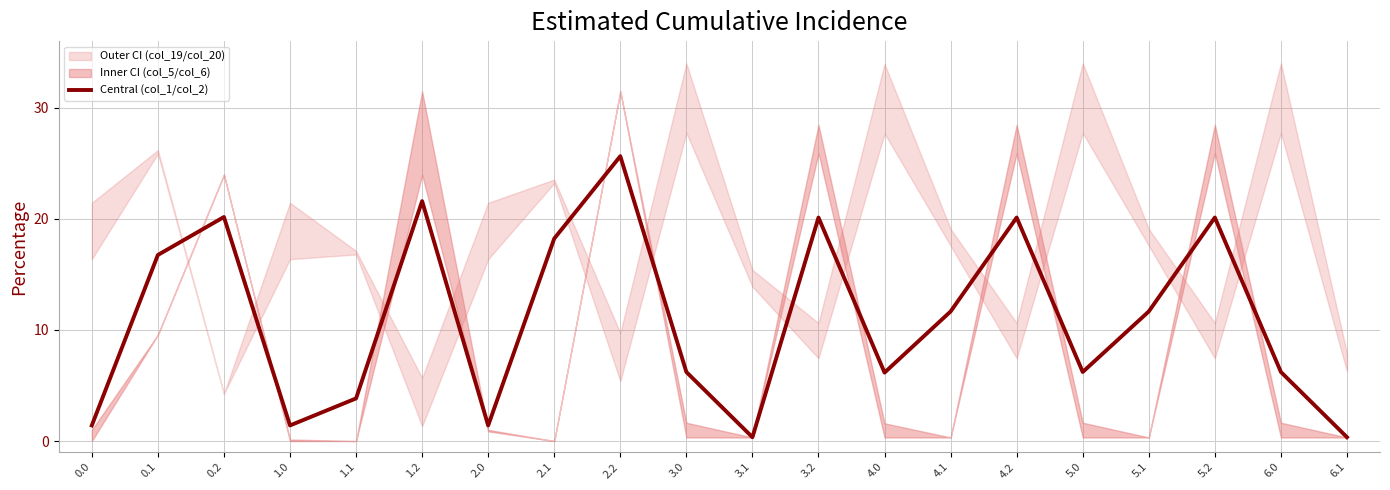

How many lines are shown in the chart?

1